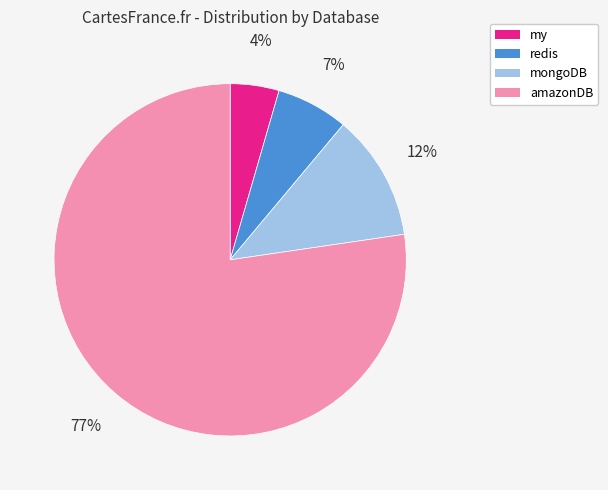

Is the sum of mongoDB and redis greater than half?

No